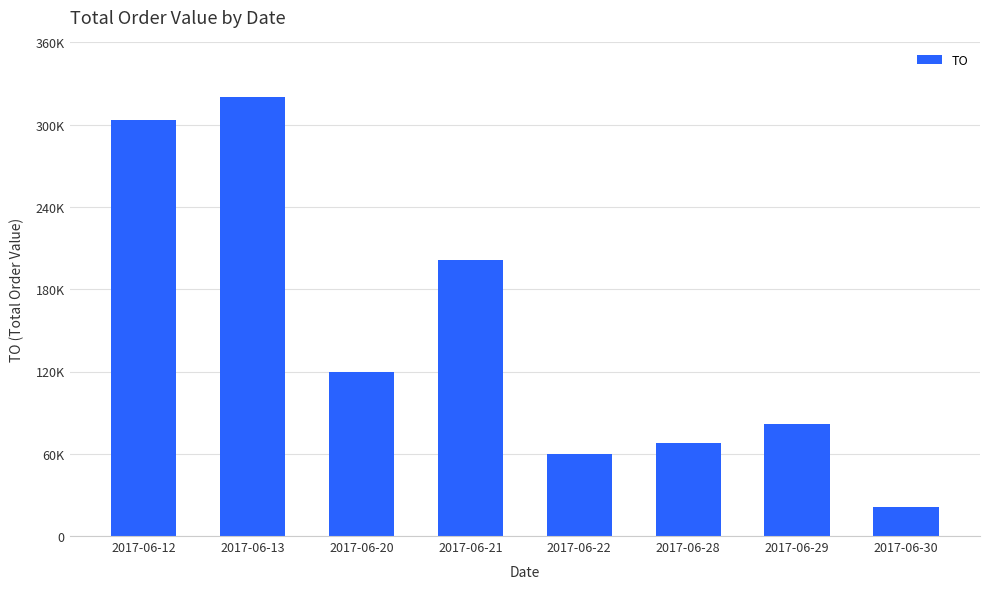

Are the bars horizontal?

No